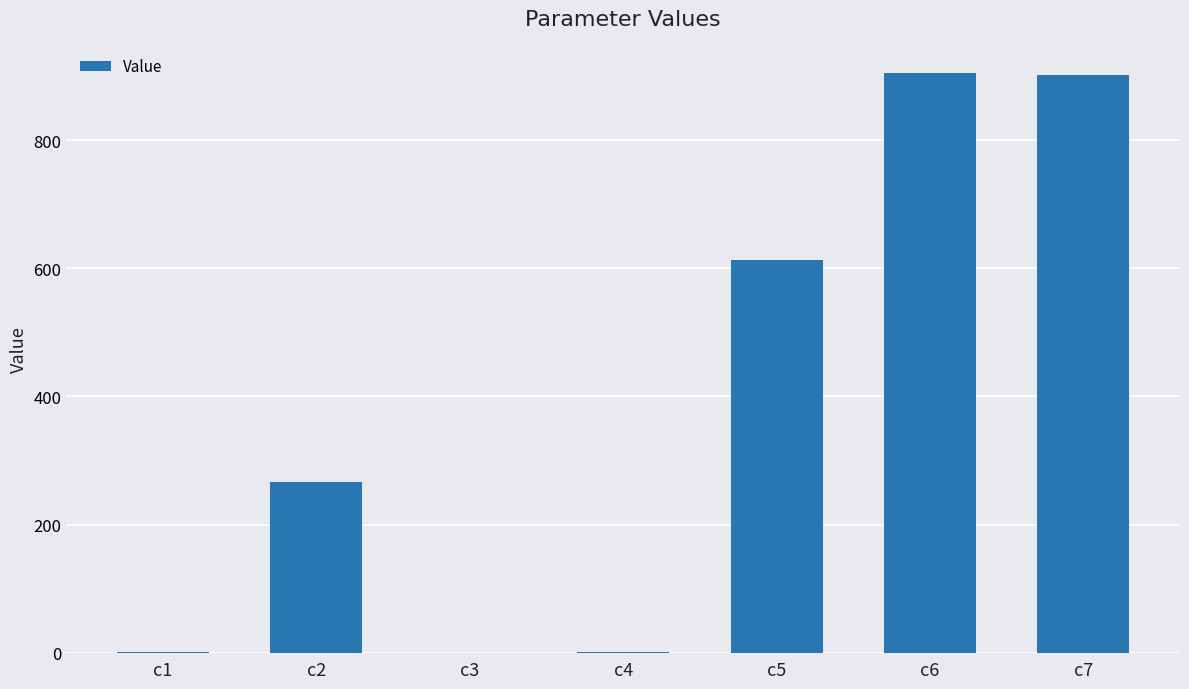

Are the bars grouped side by side (vs. stacked)?

No